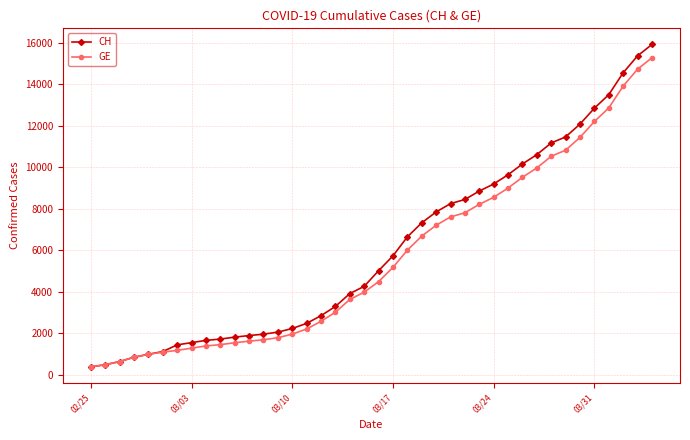

Which series has the widest spread of values?

CH